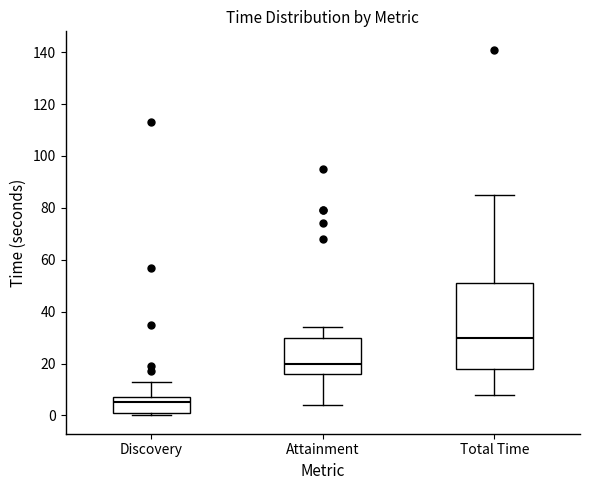

Reading left to right, transcribe this box plot: for each box, give where its median line is, the range the box spans, and where its two whiskers end, as read against the y-axis. The values are not printed on the chart, so give them approximately, as read against the axis.

Discovery: median 6, box 2 to 8, whiskers 0 to 14
Attainment: median 20, box 16 to 30, whiskers 4 to 34
Total Time: median 30, box 18 to 52, whiskers 8 to 86